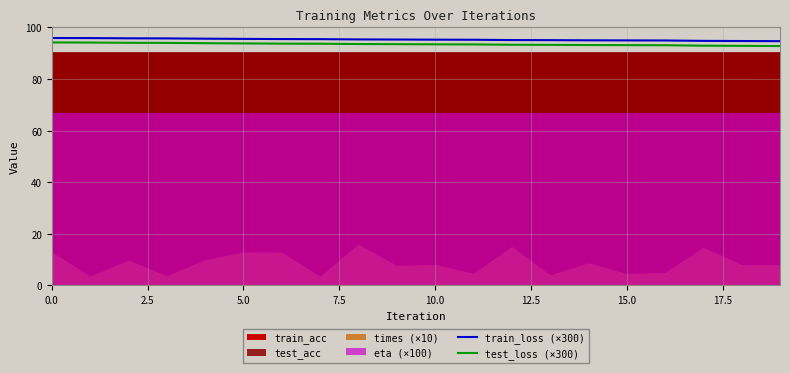

What is the approximate value of train_loss (×300) at 11?

95.2